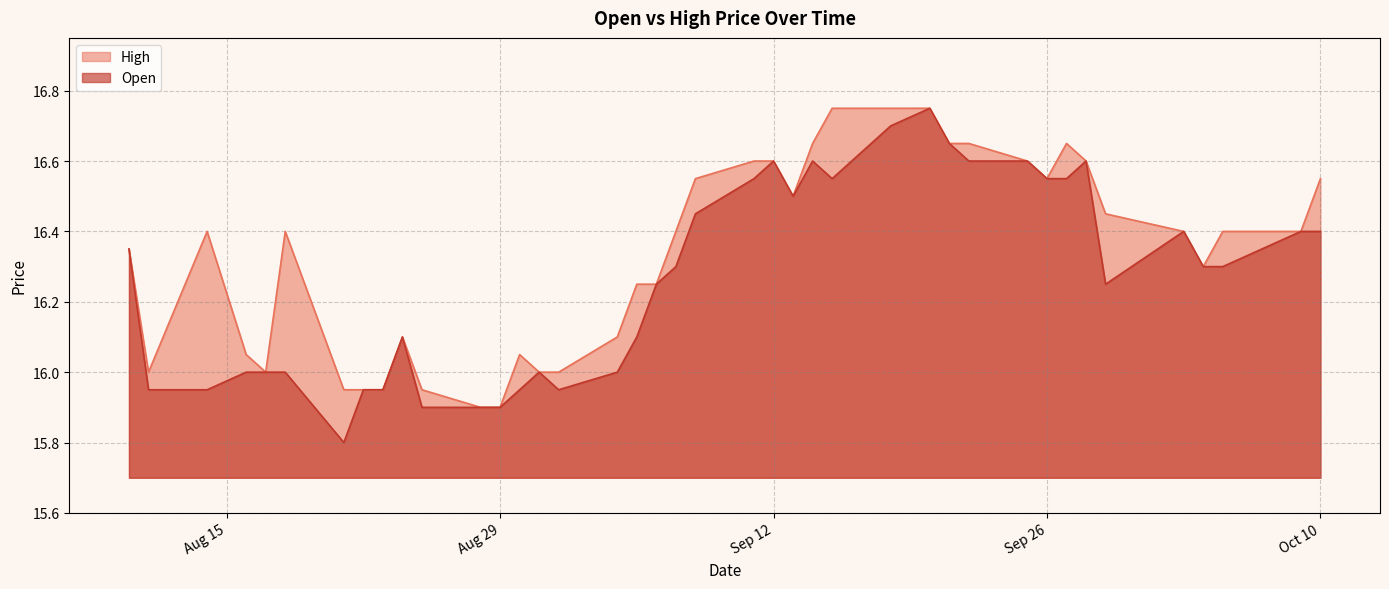

Which series has the largest total across all categories?

High